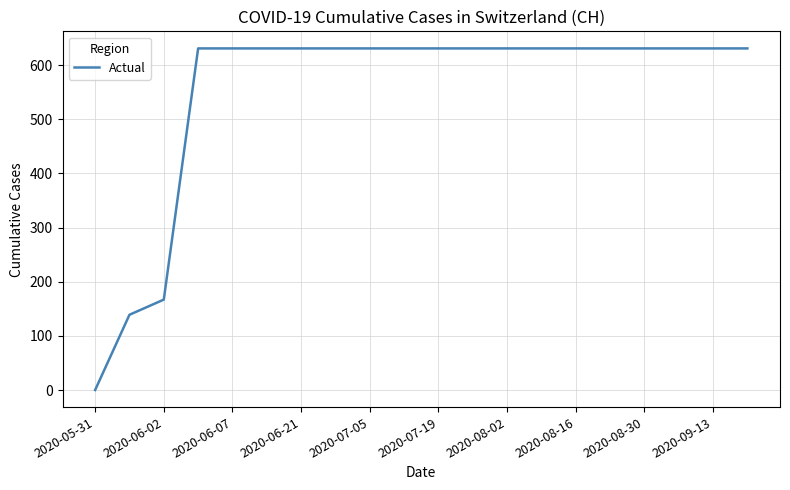

What is the difference between the maximum and minimum values?

631